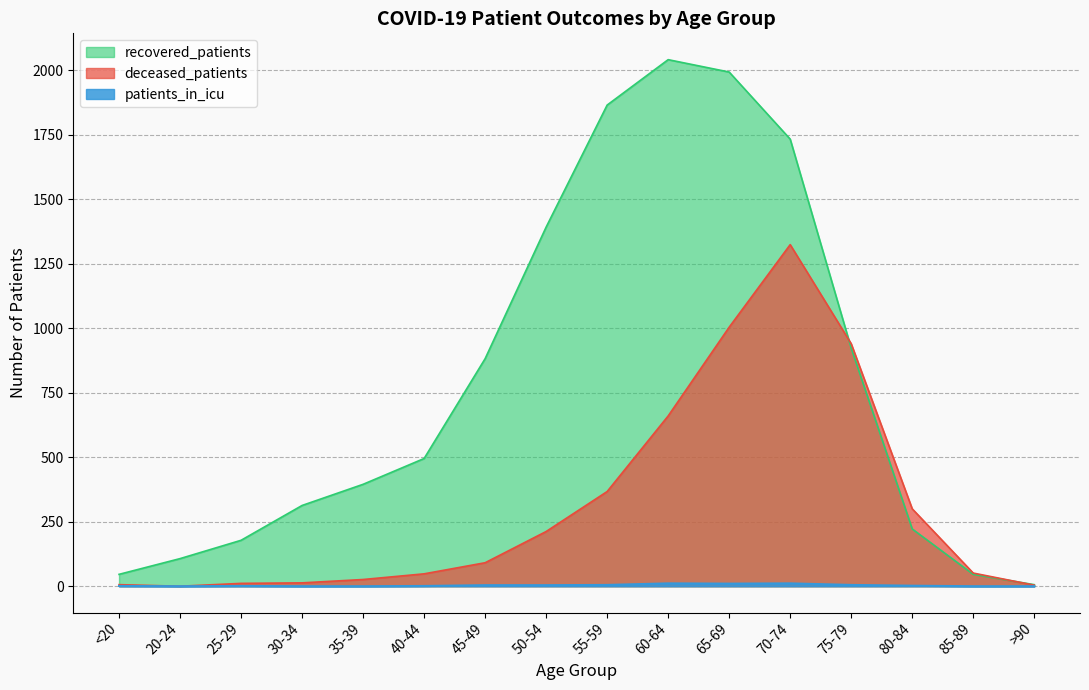

The patients_in_icu series shows -5 at 85-89. True or false?

False